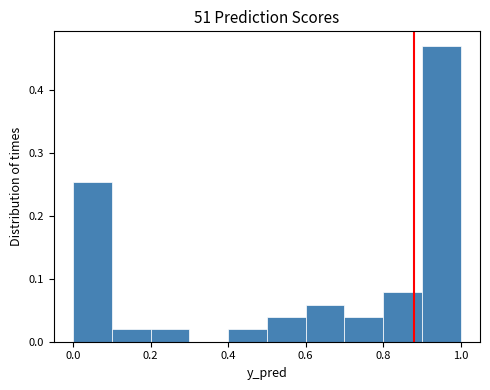

Over which range of the x-axis is the bar tallest?

0.9 to 1.0